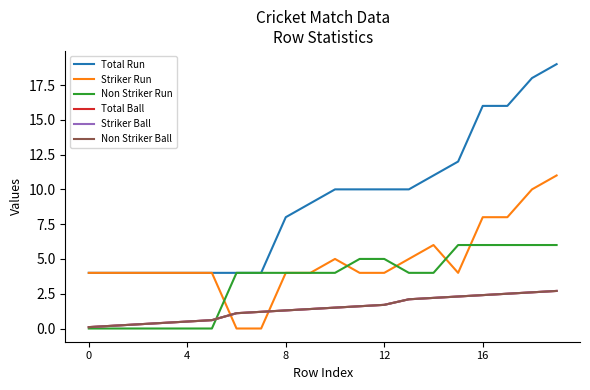

True or false: Non Striker Ball and Total Run cross at least once.

False